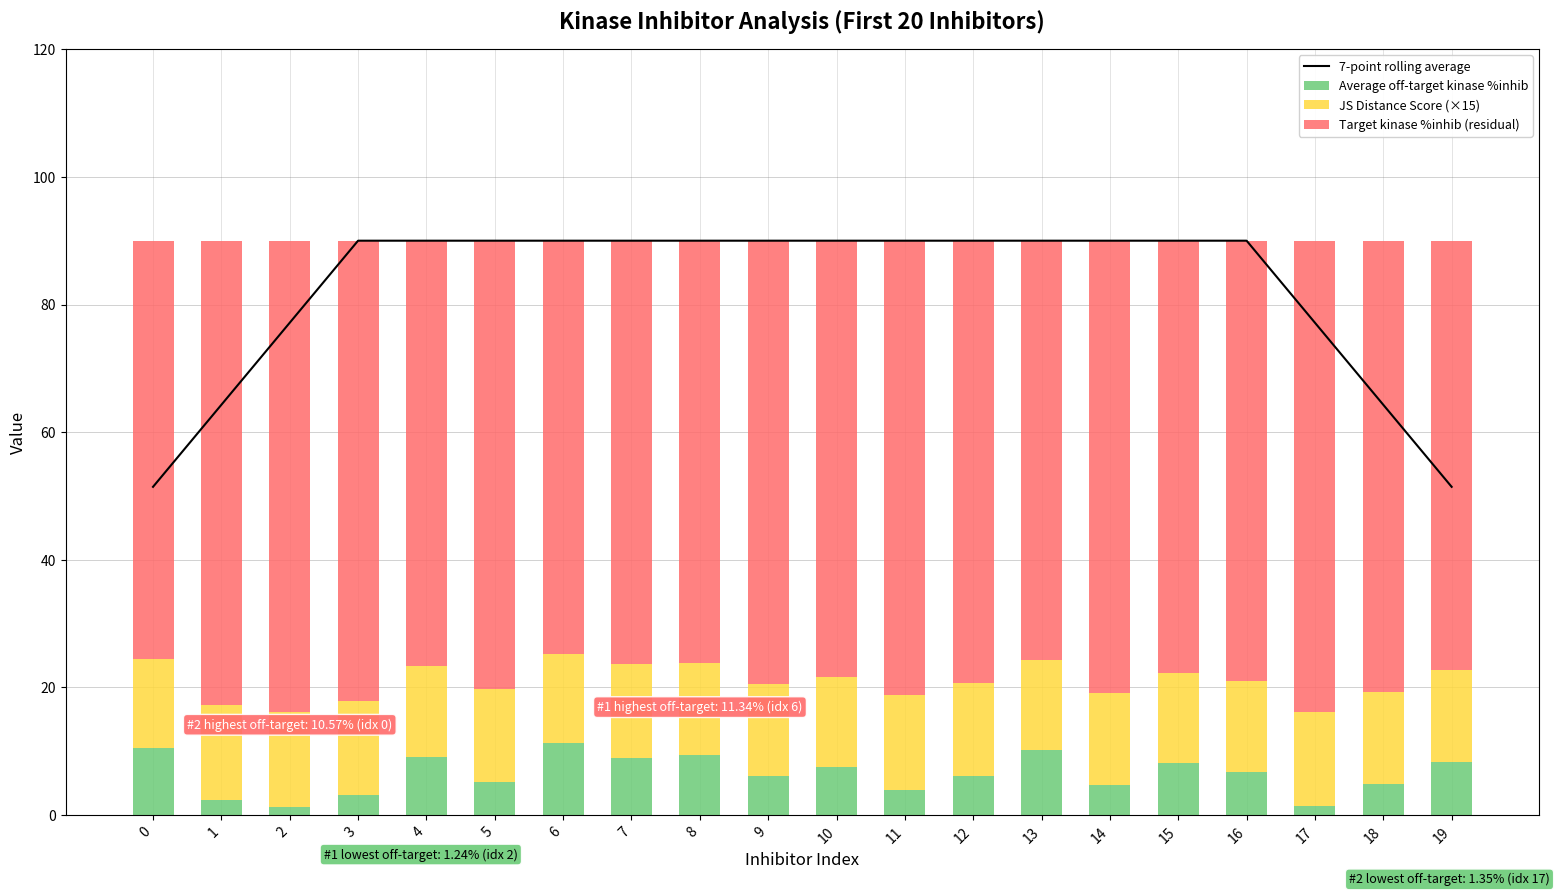

What is the spread (max minus min) of values at 18?

65.8